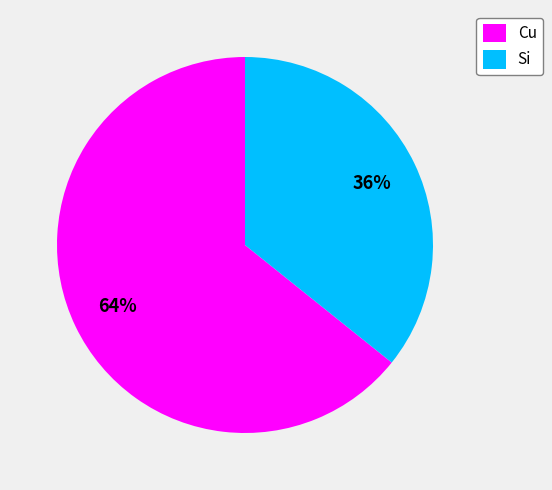

Rank the categories by value from highest to lowest.

Cu, Si